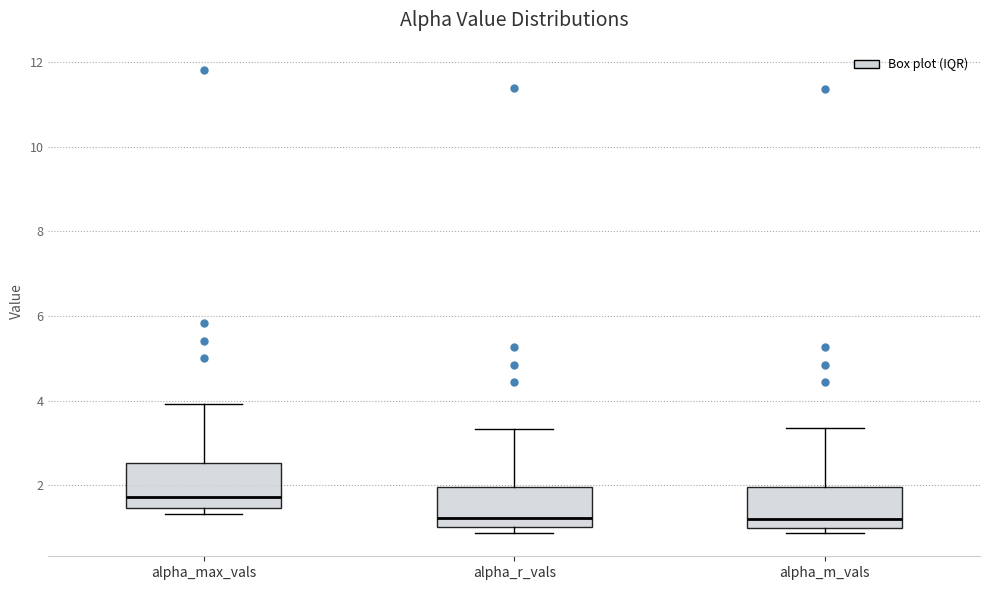

Reading left to right, read every box against the y-axis: the position of its median line, the range the box covers, and the ends of its whiskers. The values are not printed on the chart, so give them approximately, as read against the axis.

alpha_max_vals: median 1.8, box 1.4 to 2.6, whiskers 1.4 (just below the box's lower edge) to 4.0
alpha_r_vals: median 1.2, box 1.0 to 2.0, whiskers 0.8 to 3.4
alpha_m_vals: median 1.2, box 1.0 to 2.0, whiskers 0.8 to 3.4